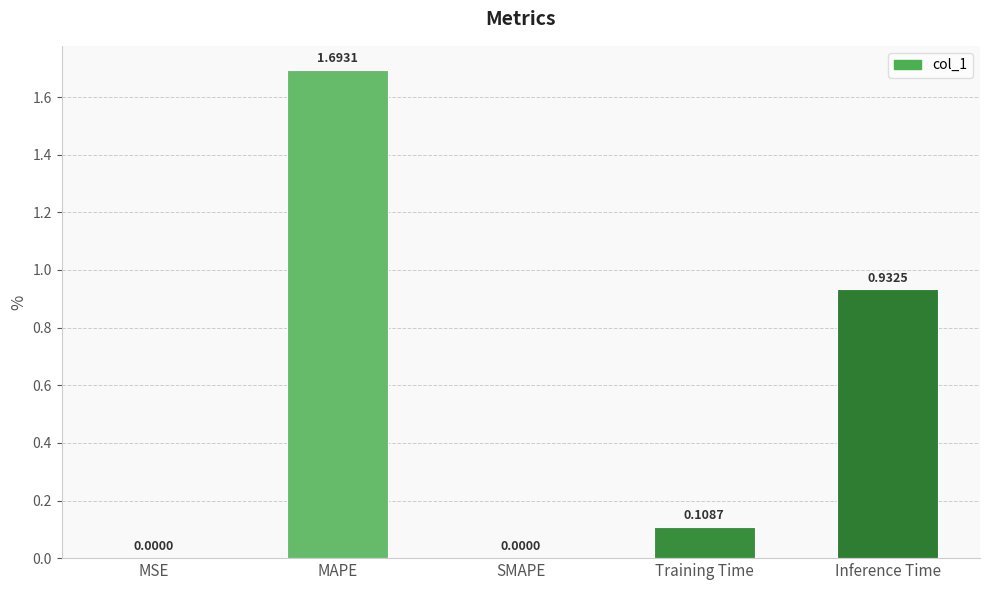

Which has a higher value, MSE or Inference Time?

Inference Time